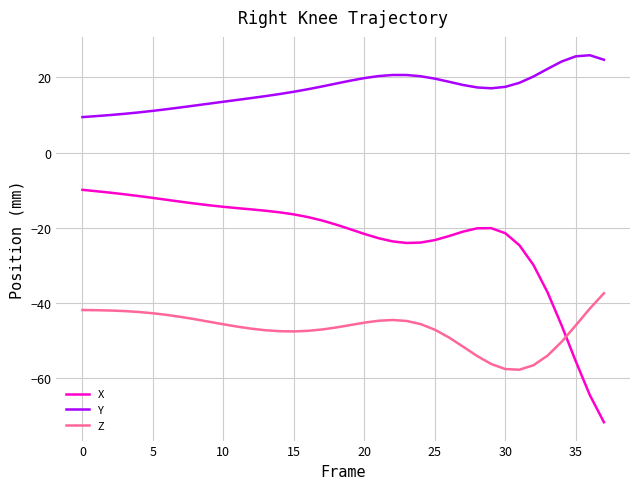

What is the minimum value for Y?

9.4